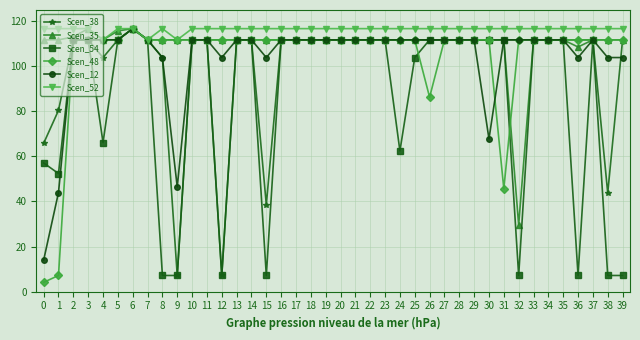

Is it true that Scen_38 equals 111.8 at 32?

True